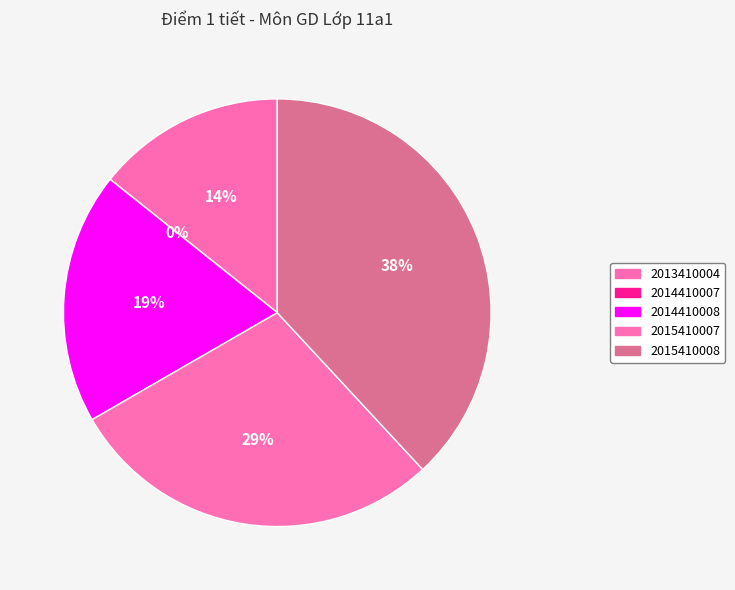

How many segments does this pie chart have?

5